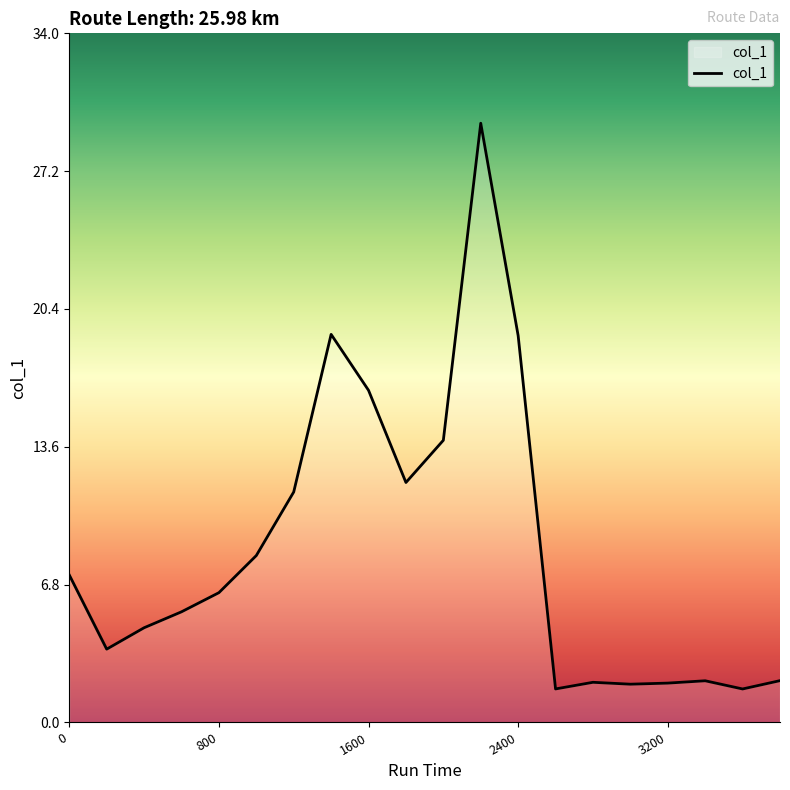

What is the difference between the maximum and minimum values?

27.9